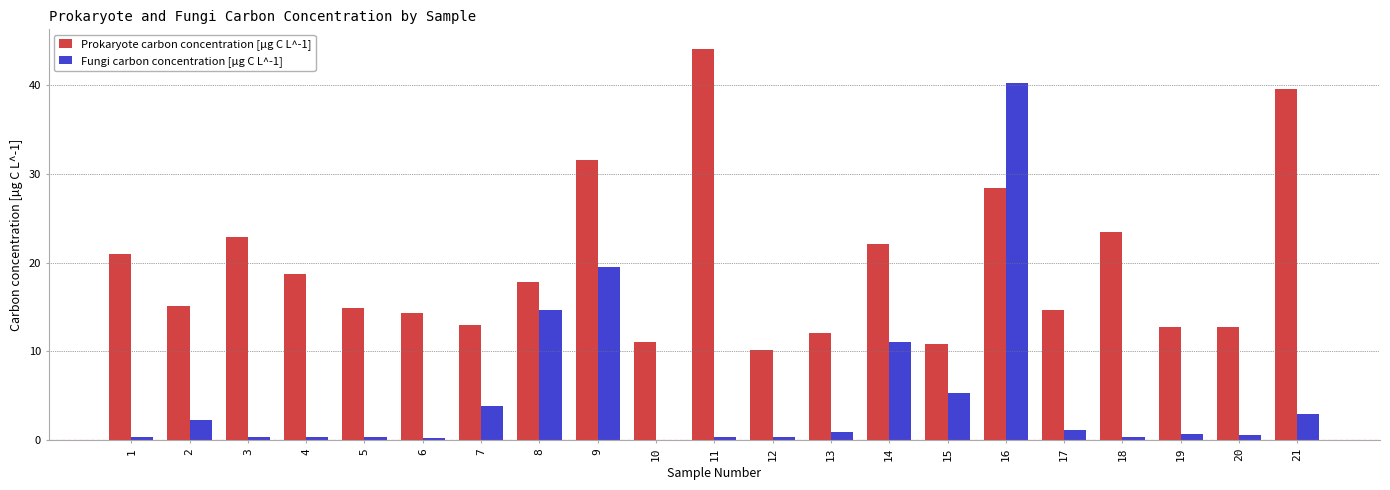

How many data points in Fungi carbon concentration [µg C L^-1] are above 0?

20